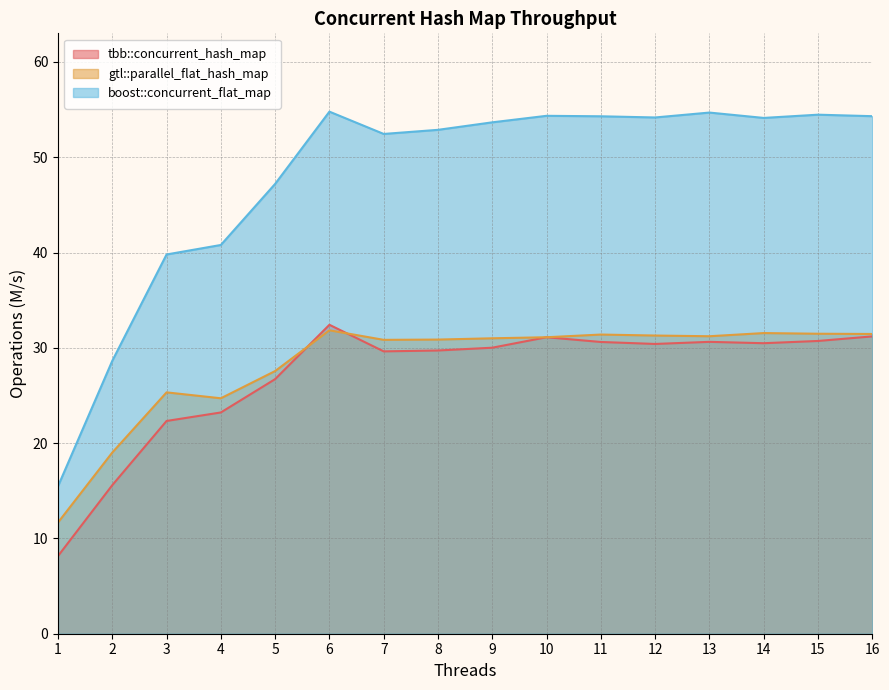

How many values in the boost::concurrent_flat_map series exceed 54?

8